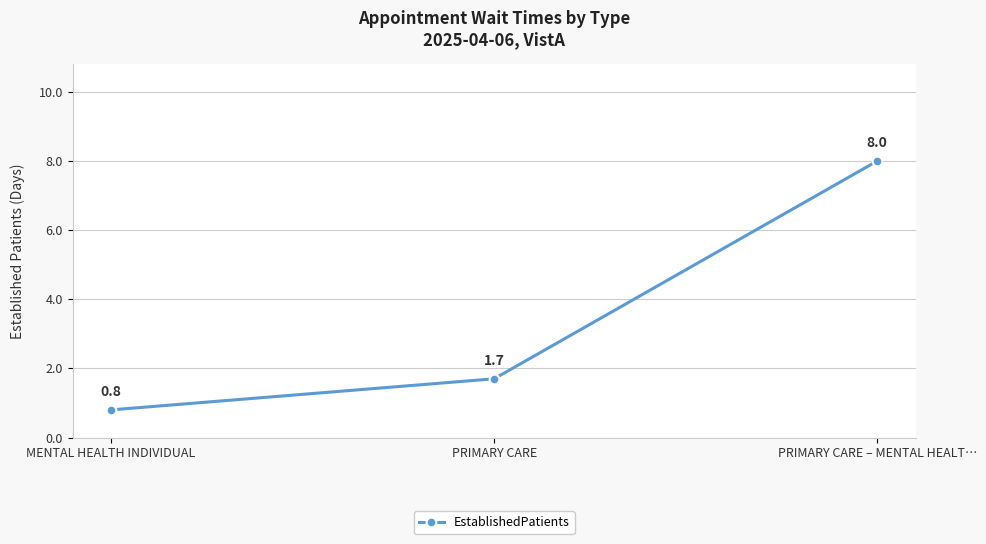

Rank the categories by value from highest to lowest.

PRIMARY CARE – MENTAL HEALT…, PRIMARY CARE, MENTAL HEALTH INDIVIDUAL